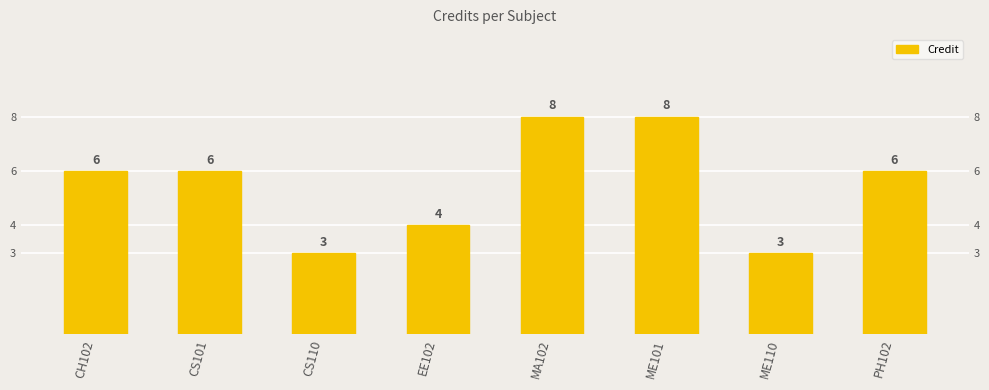

What is the value of the 2nd bar from the left?

6